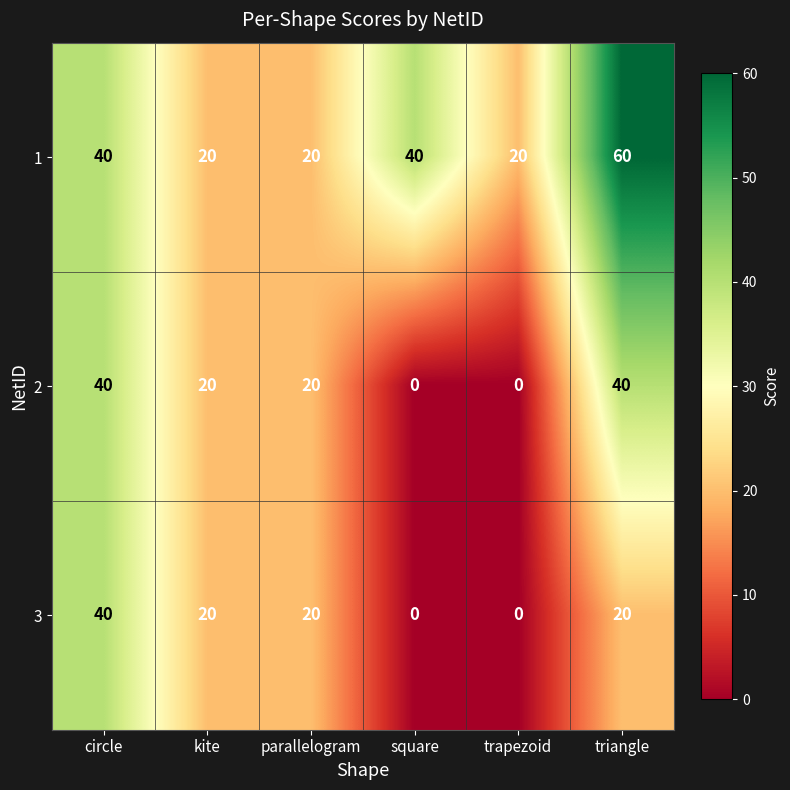

What is the spread (max minus min) of values at triangle?

40